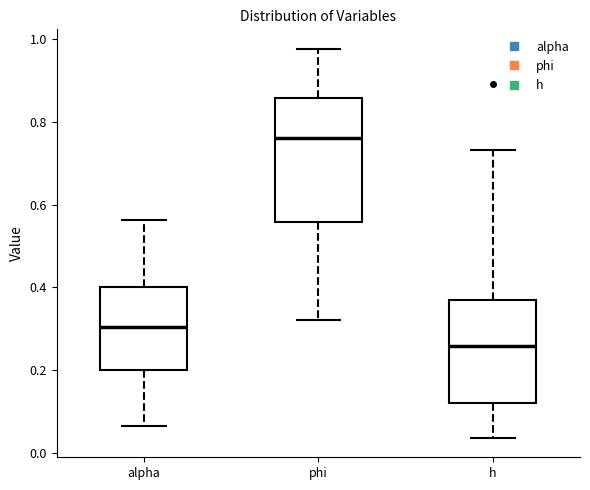

Which box's median line is the highest?

phi